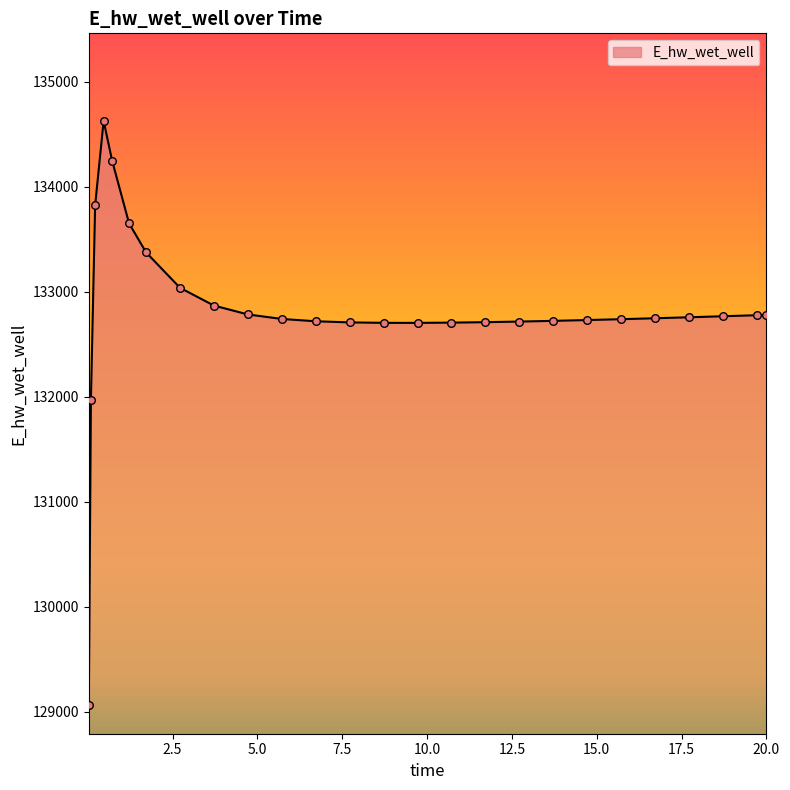

What is the maximum value shown in the chart?

134628.8